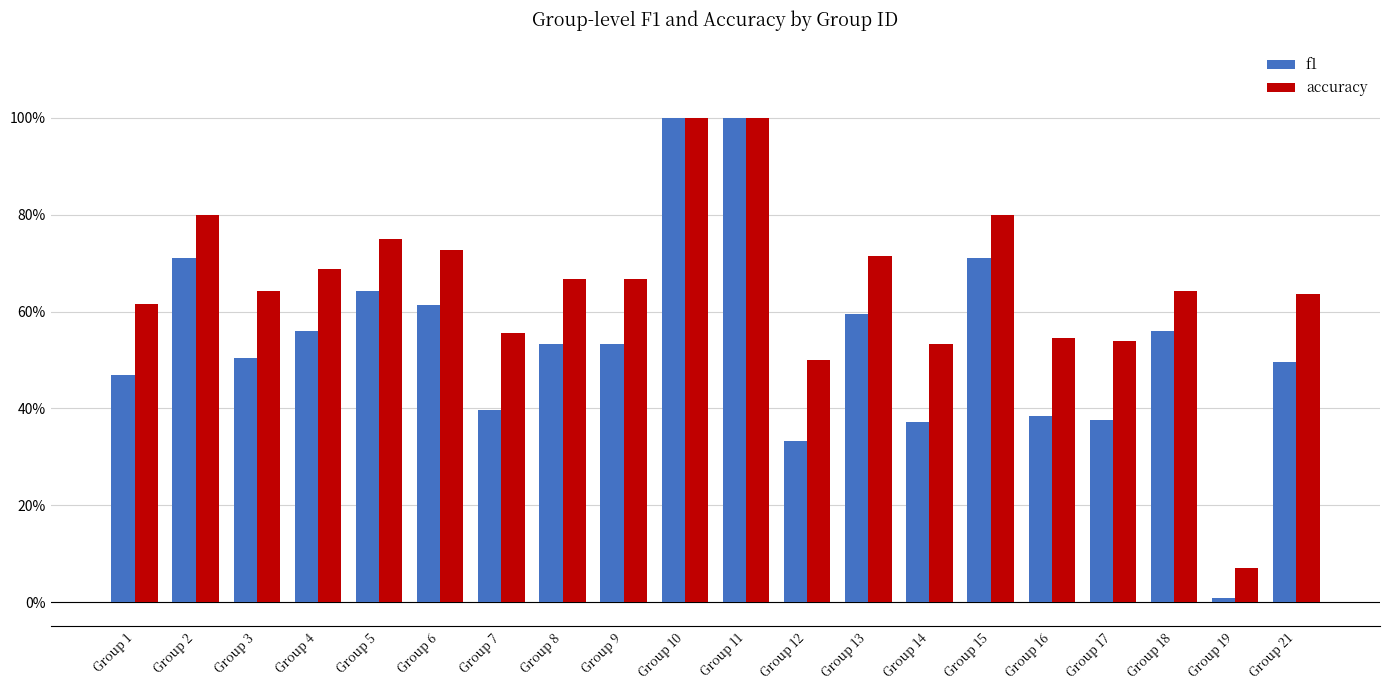

What are all the series names shown in the legend?

f1, accuracy